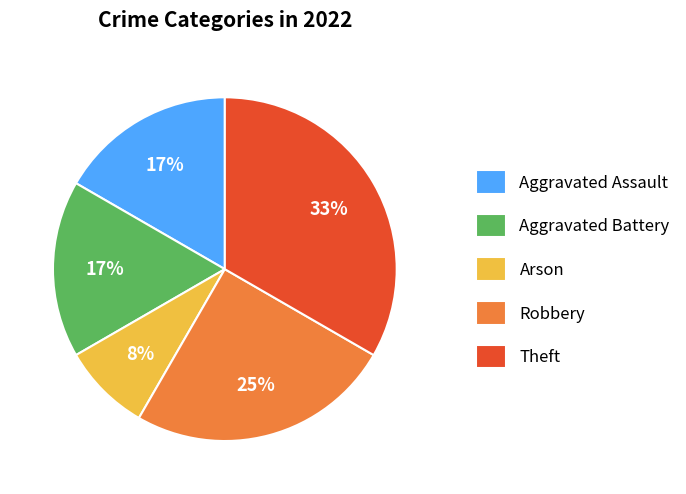

Is it true that Robbery is 25% of the pie?

True